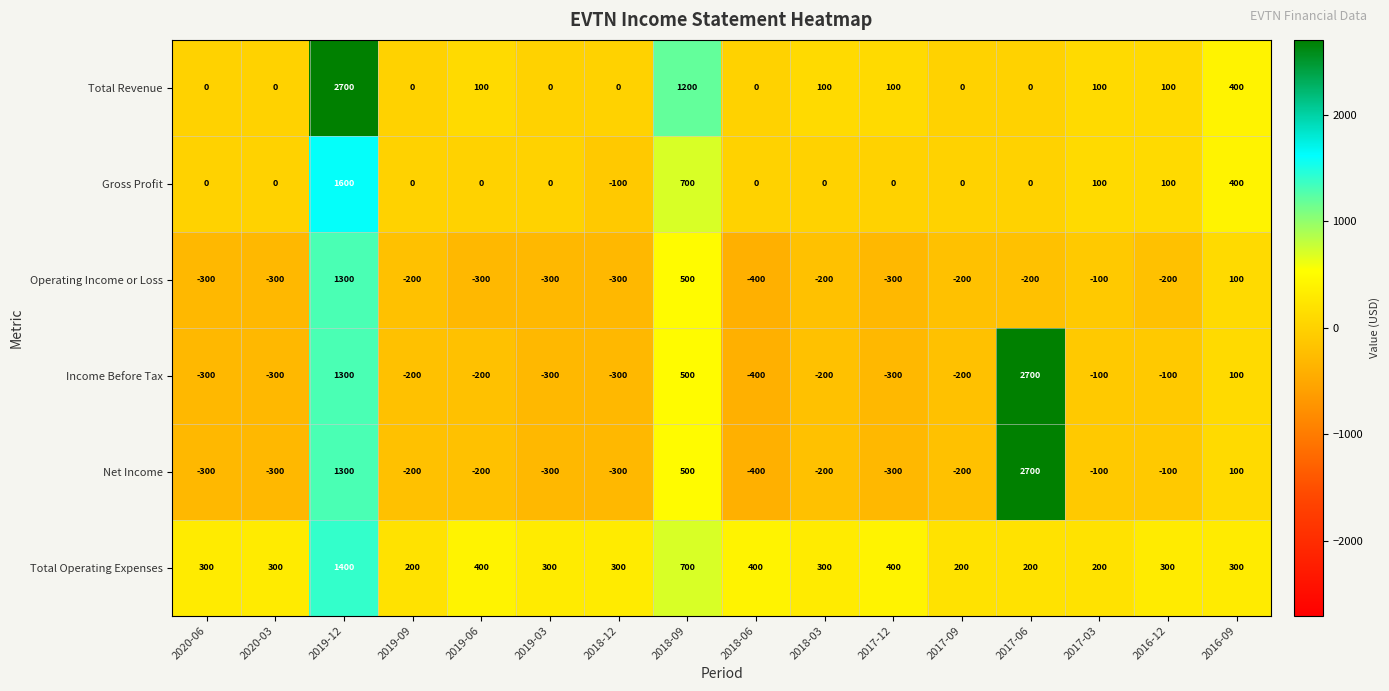

Where does the Income Before Tax series first go above -200?

2019-12